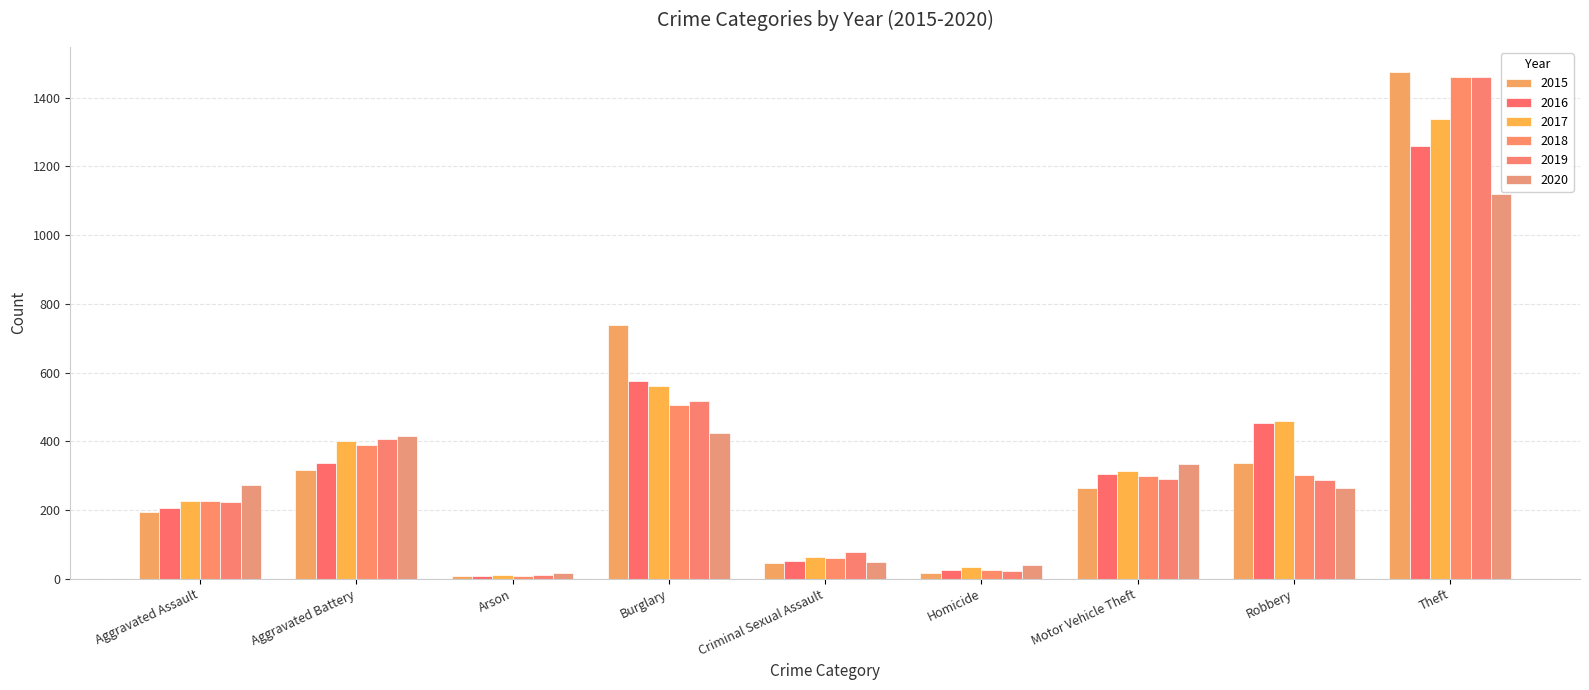

What is the difference between the 2015 values at Criminal Sexual Assault and Burglary?

692